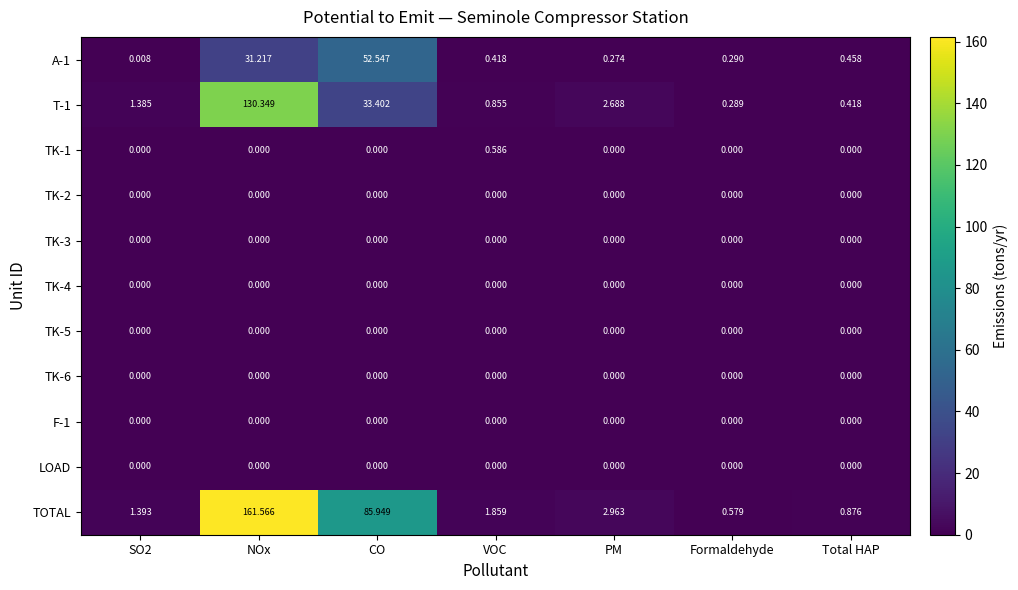

Which series has the largest total across all categories?

TOTAL